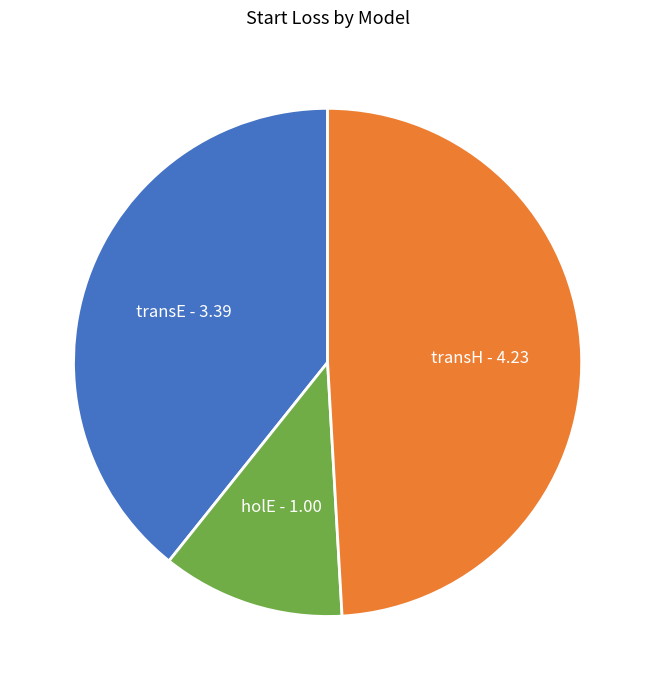

Is there a majority slice in this chart?

No